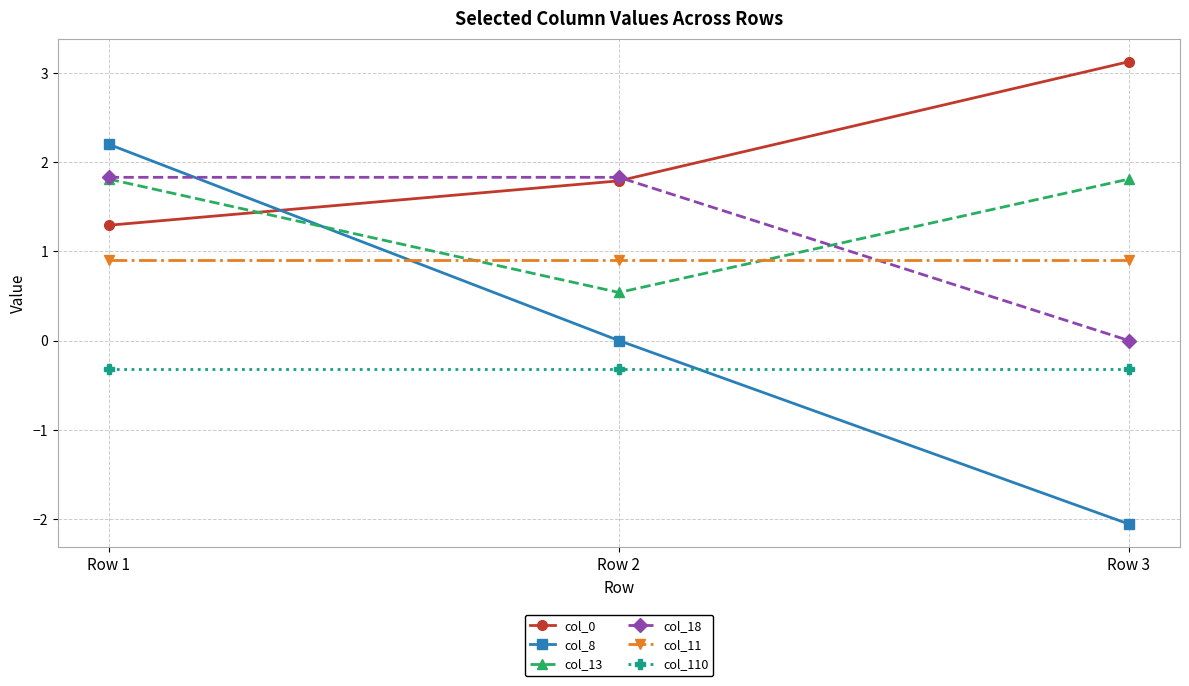

What is the difference between the maximum and minimum values in the col_13 series?

1.3